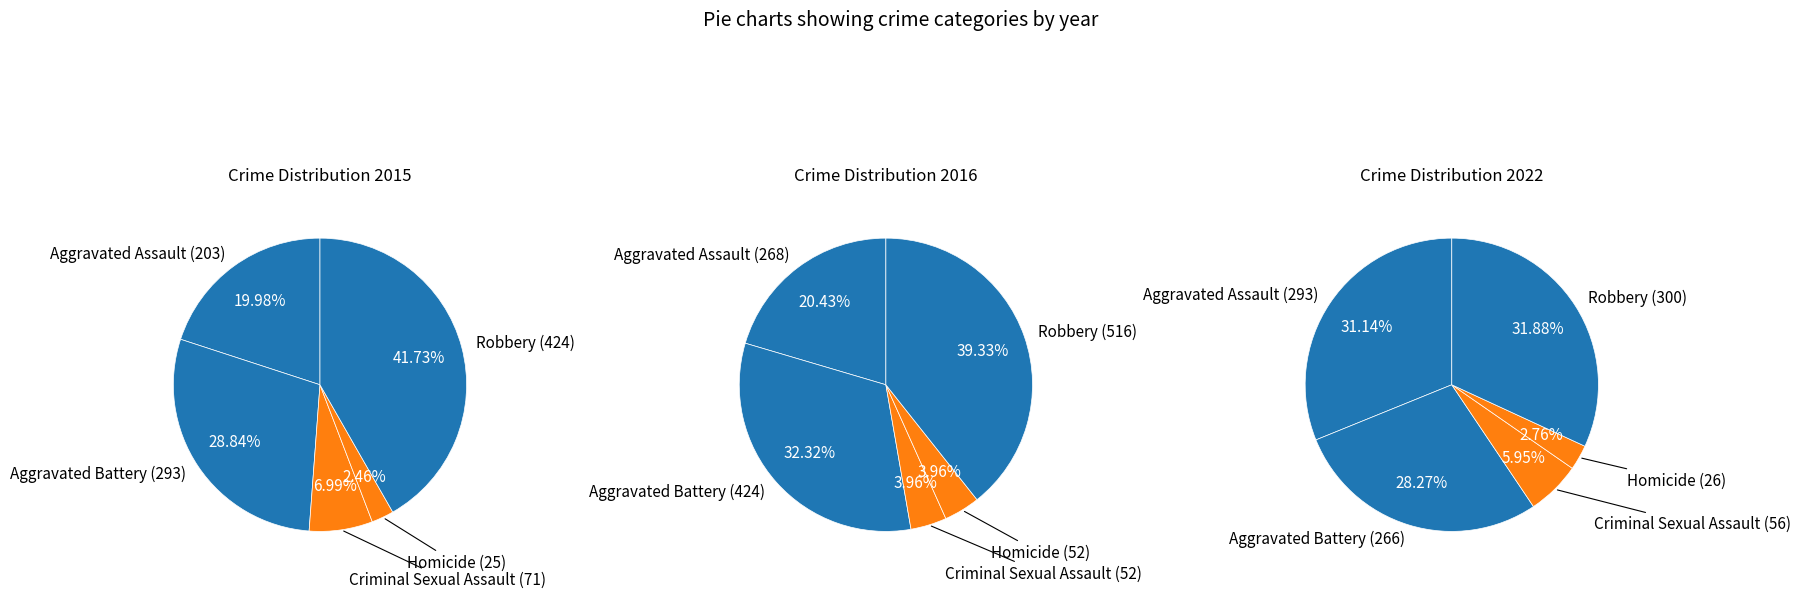

Between Criminal Sexual Assault and Aggravated Assault, which is larger?

Aggravated Assault